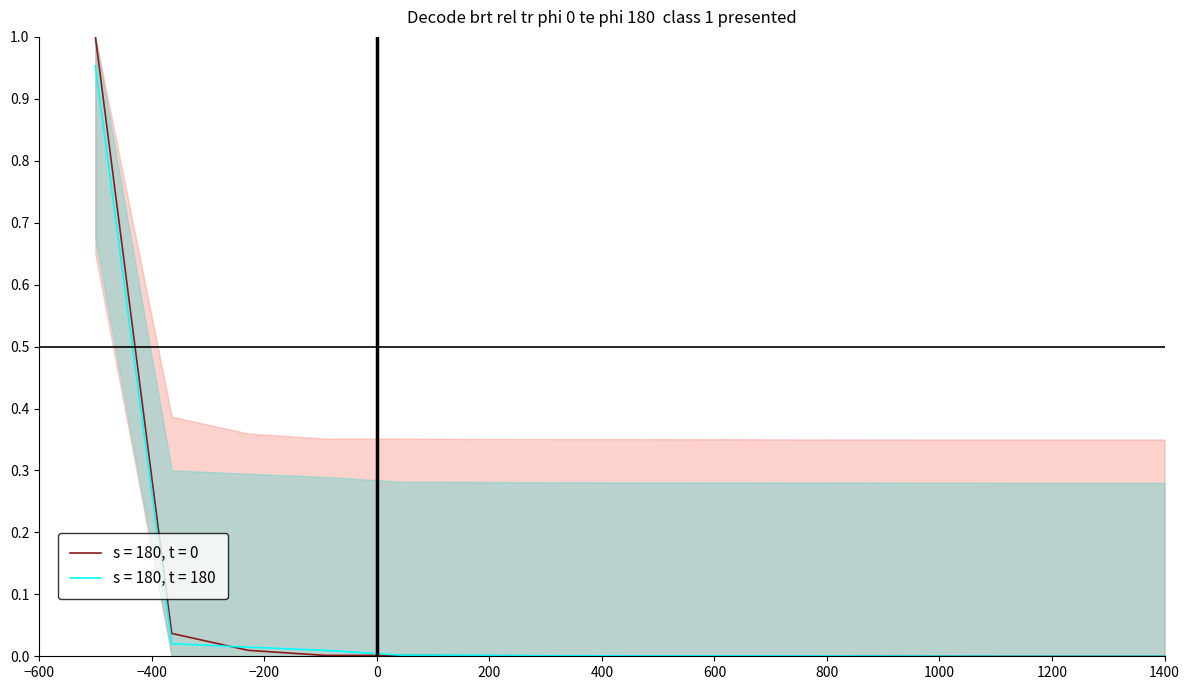

How many series are shown in this chart?

2